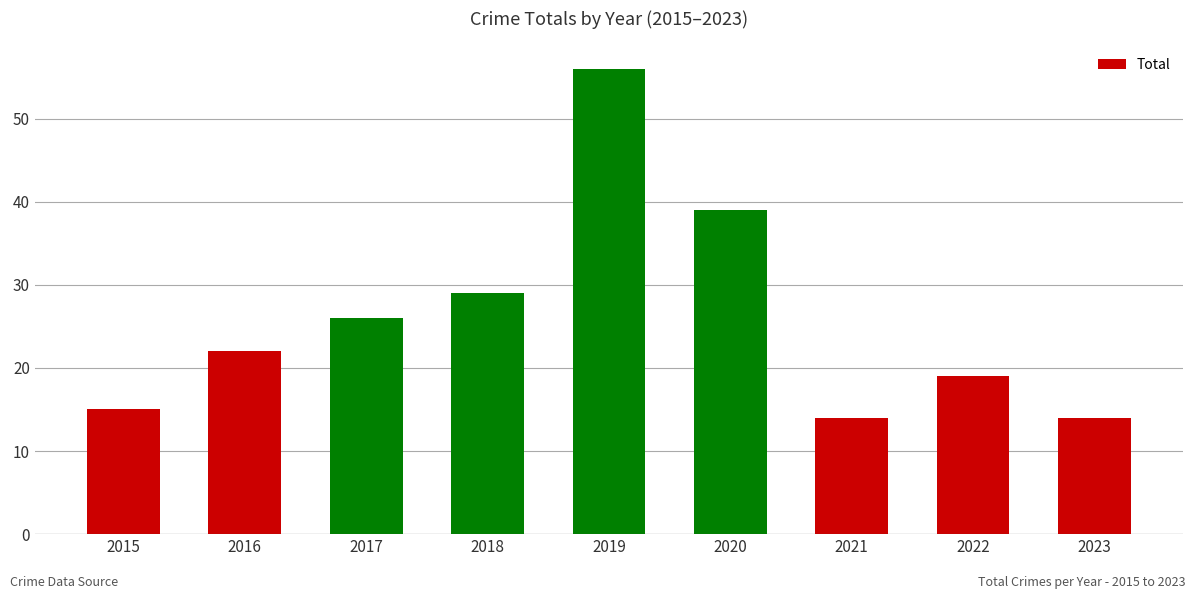

Reading left to right, transcribe all the data shown in this chart.

15	22	26	29	56	39	14	19	14